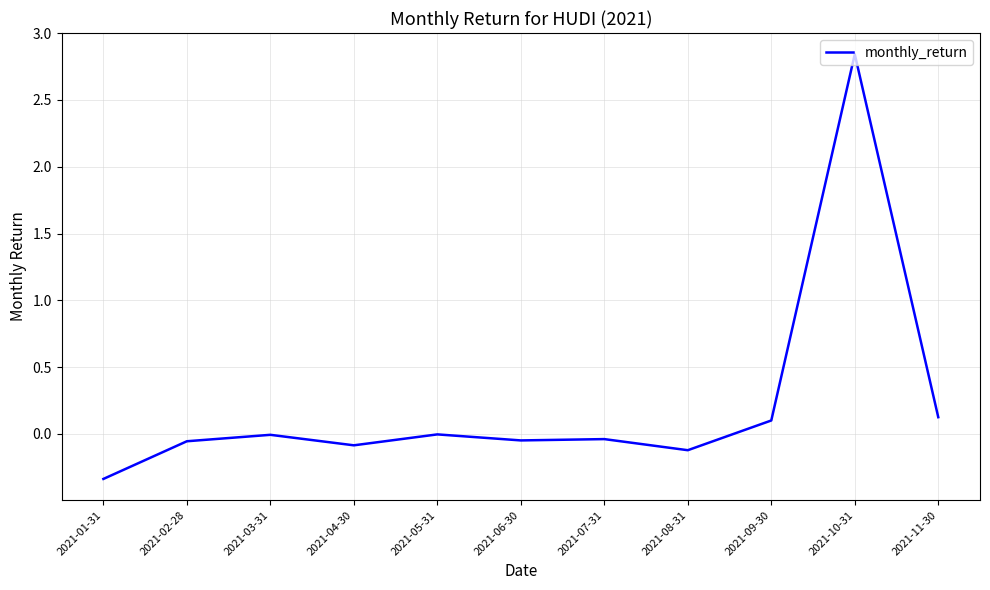

Which category has the lowest value across all series?

2021-01-31